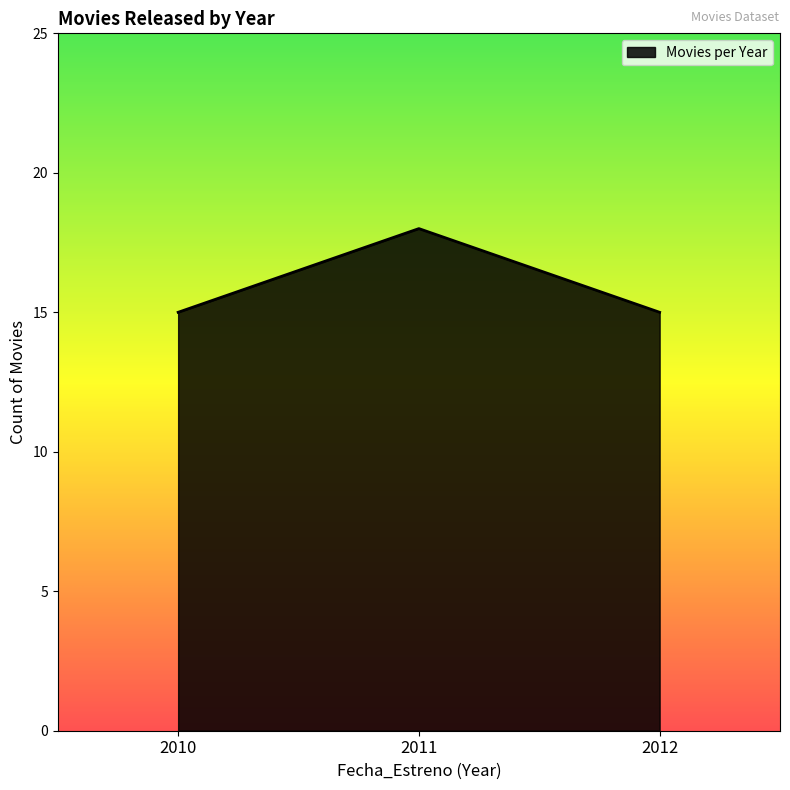

What is the greatest value displayed?

18